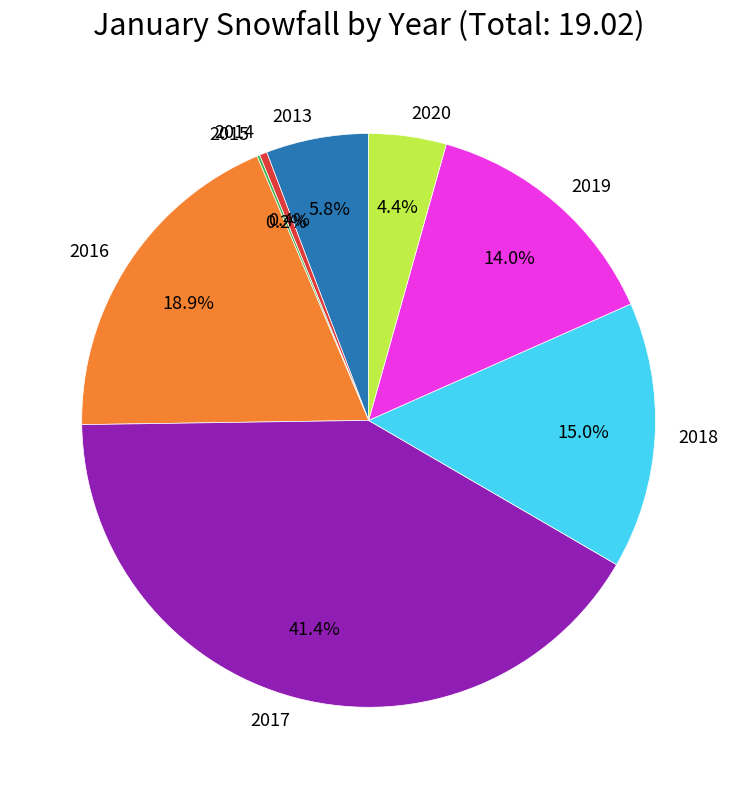

What is the ratio of the value at 2020 to the value at 2013?

0.8